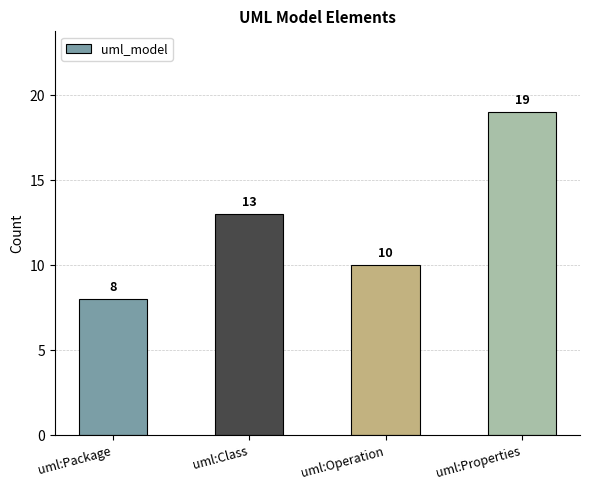

True or false: the data shows 19 at uml:Properties.

True